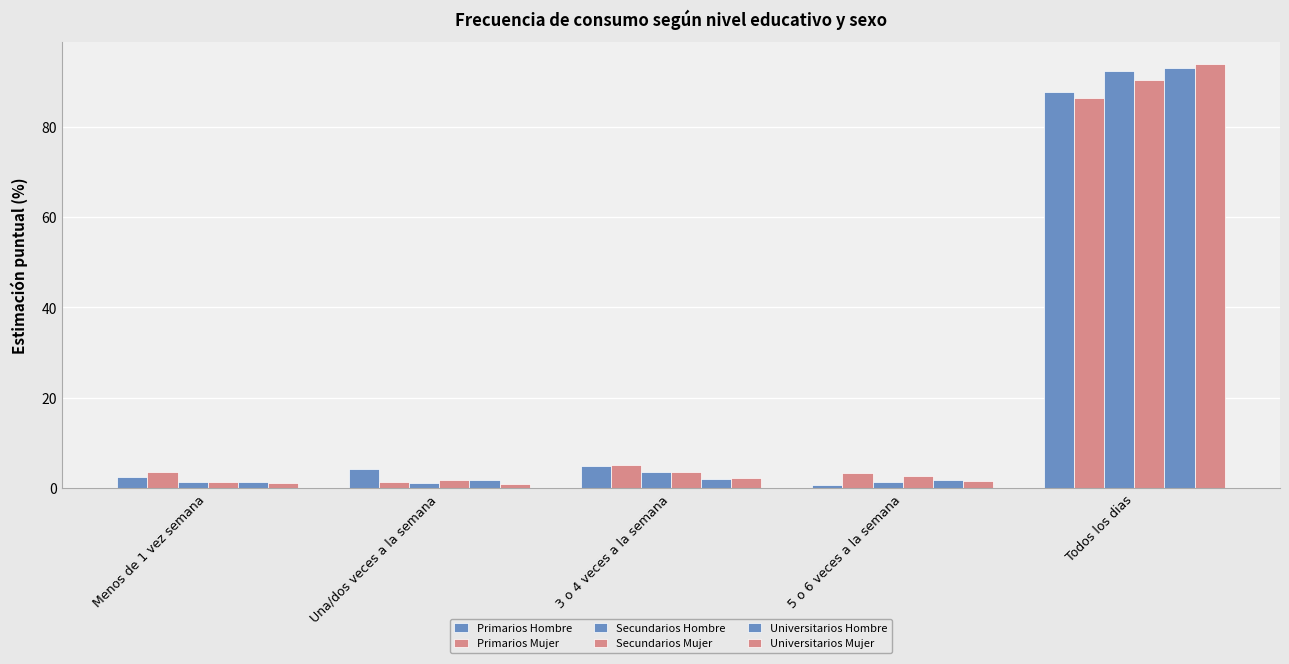

What is the highest value of the Universitarios Mujer series?

93.9